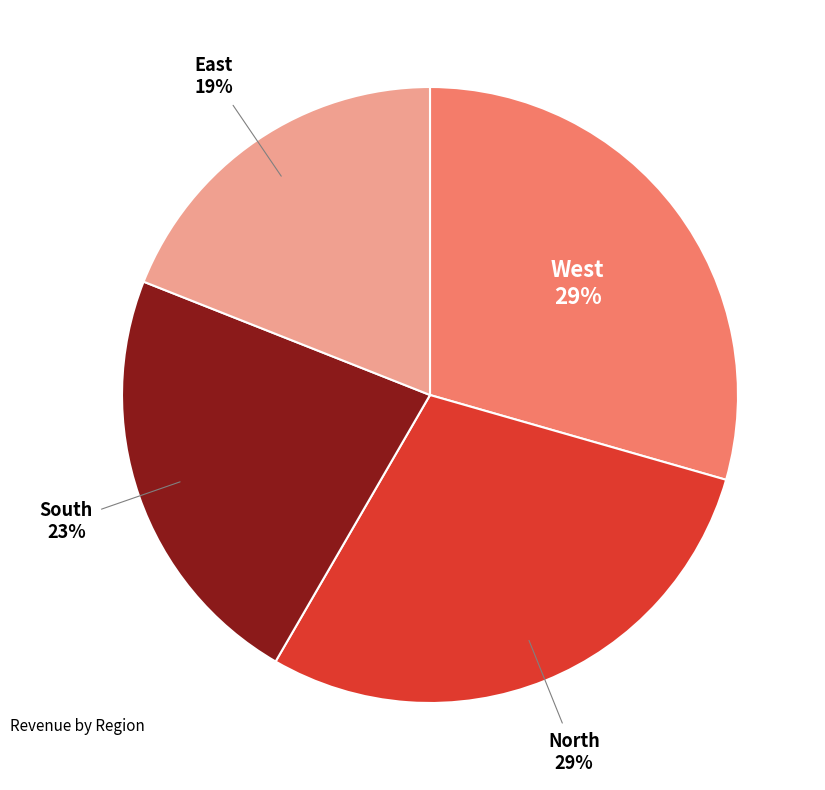

Is there a majority slice in this chart?

No